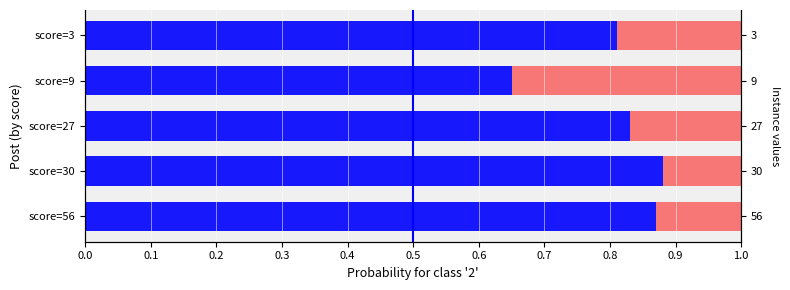

The value of complement at score=30 is 0.2. True or false?

False